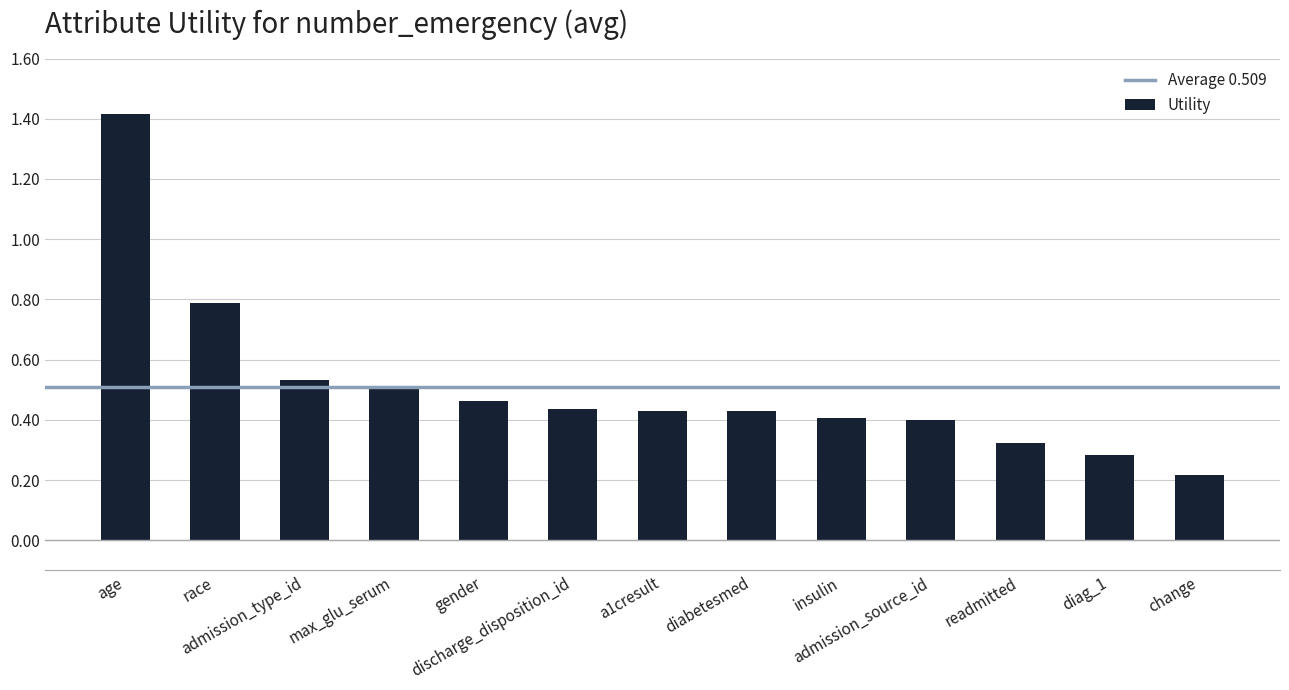

What is the difference between the maximum and second lowest values?

1.1